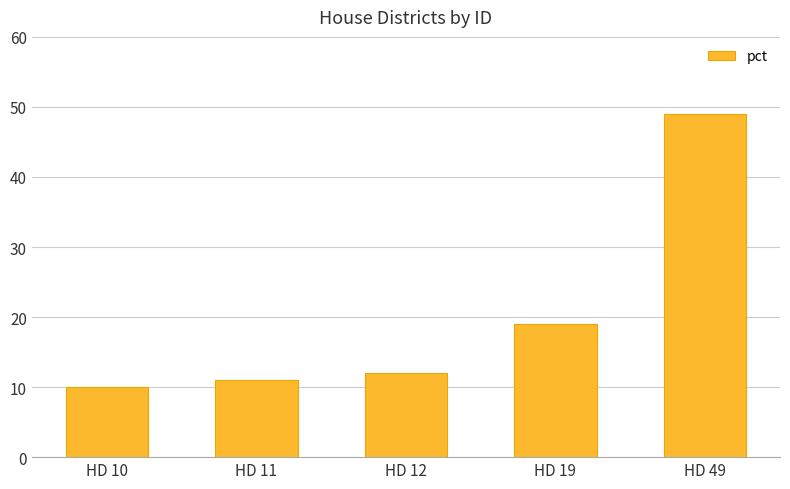

Reading left to right, what are all the values shown in this chart?

HD 10=10	HD 11=11	HD 12=12	HD 19=19	HD 49=49